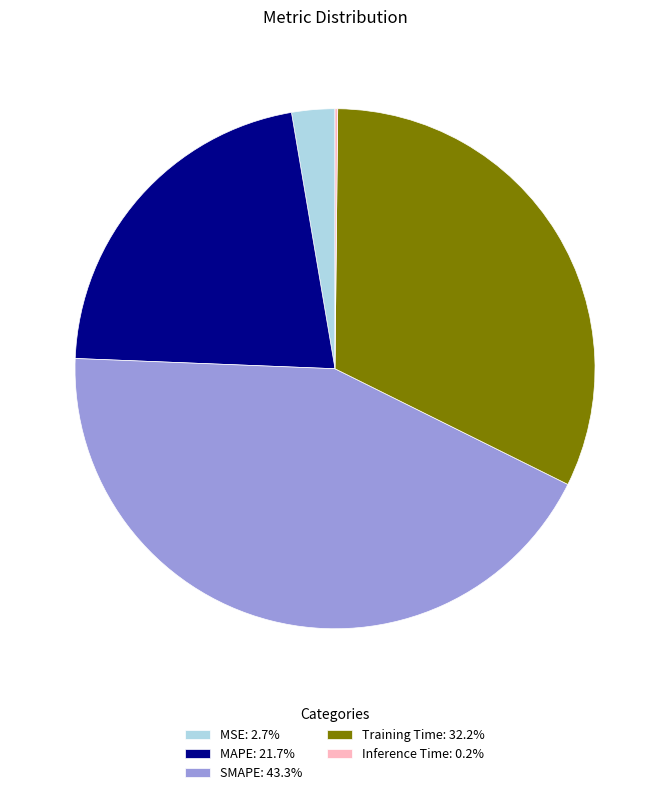

Combined, do Training Time: 32.2% and MSE: 2.7% account for over 50%?

No